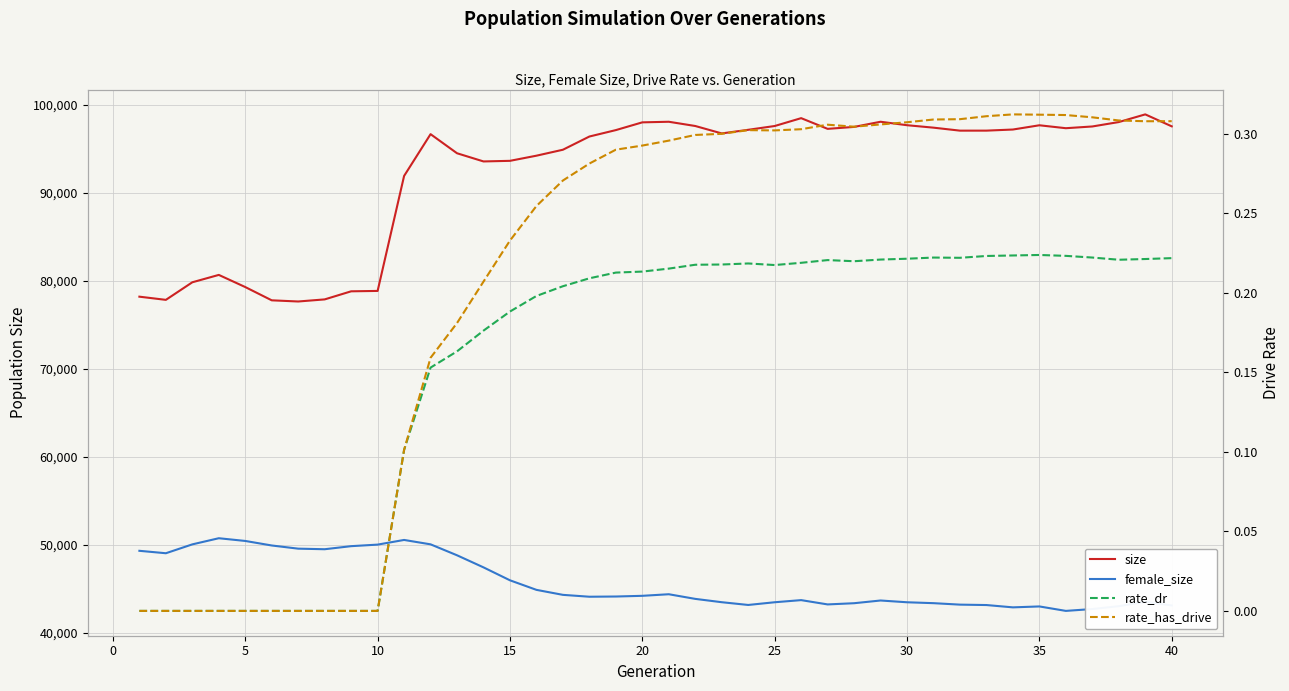

How many lines are shown in the chart?

4